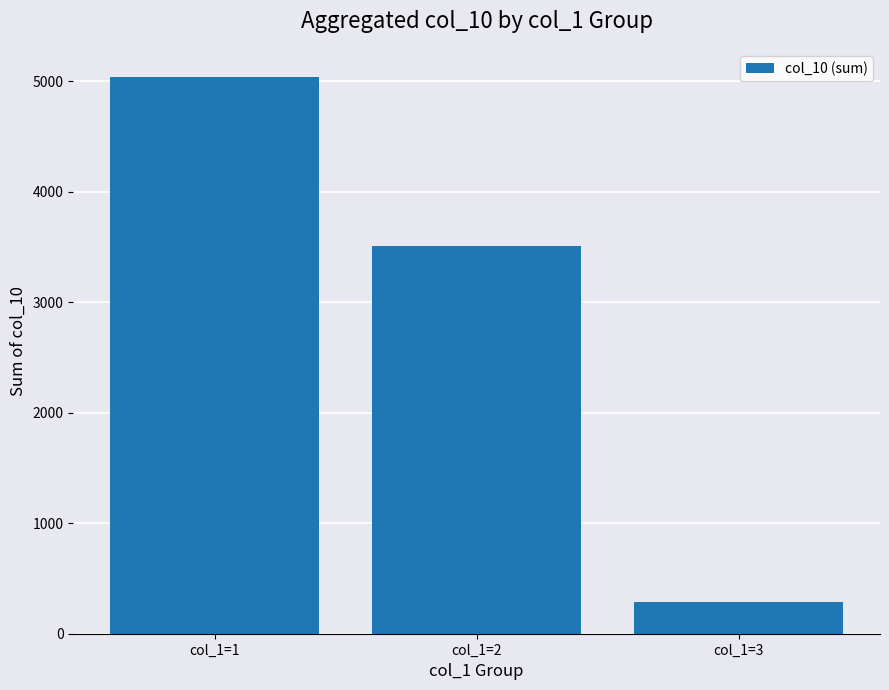

Reading left to right, transcribe all the data shown in this chart.

col_1=1=5042	col_1=2=3512	col_1=3=289